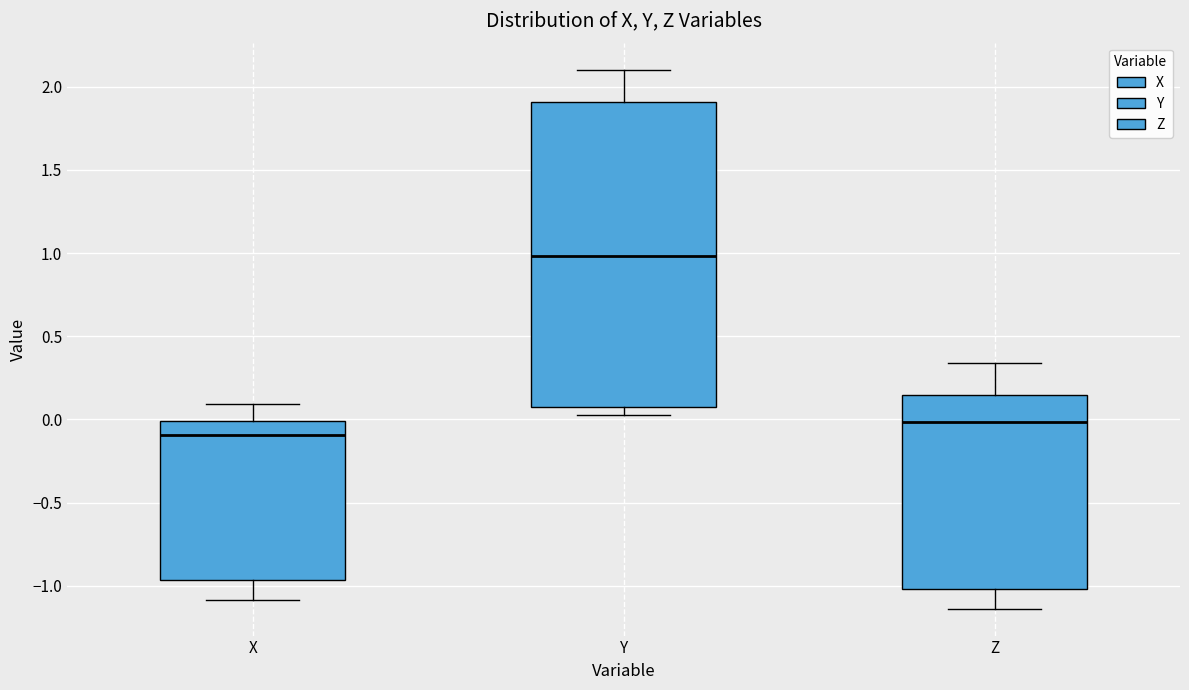

Reading left to right, transcribe this box plot: for each box, give where its median line is, the range the box spans, and where its two whiskers end, as read against the y-axis. The values are not printed on the chart, so give them approximately, as read against the axis.

X: median -0.10, box -0.95 to 0.00, whiskers -1.10 to 0.10
Y: median 1.00, box 0.10 to 1.90, whiskers 0.05 to 2.10
Z: median 0.00, box -1.00 to 0.15, whiskers -1.15 to 0.35